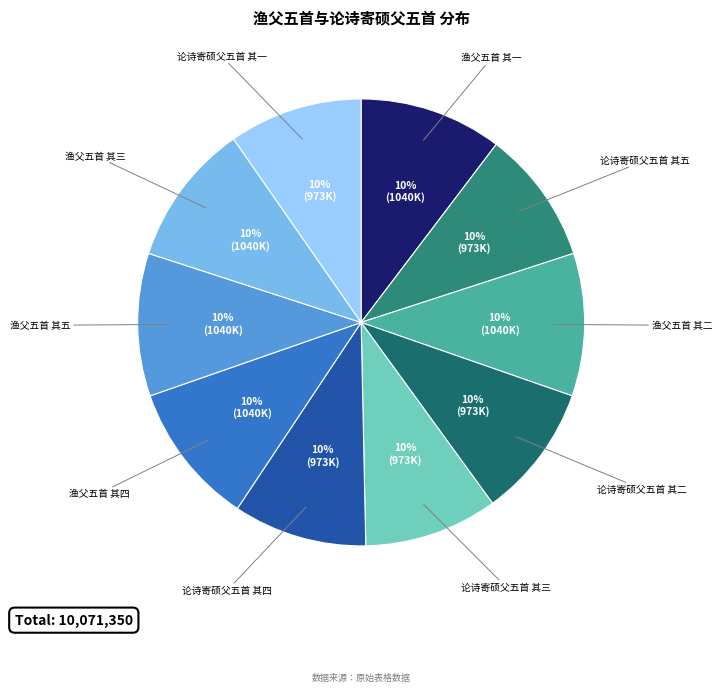

To the nearest percent, what is the average slice percentage?

10%